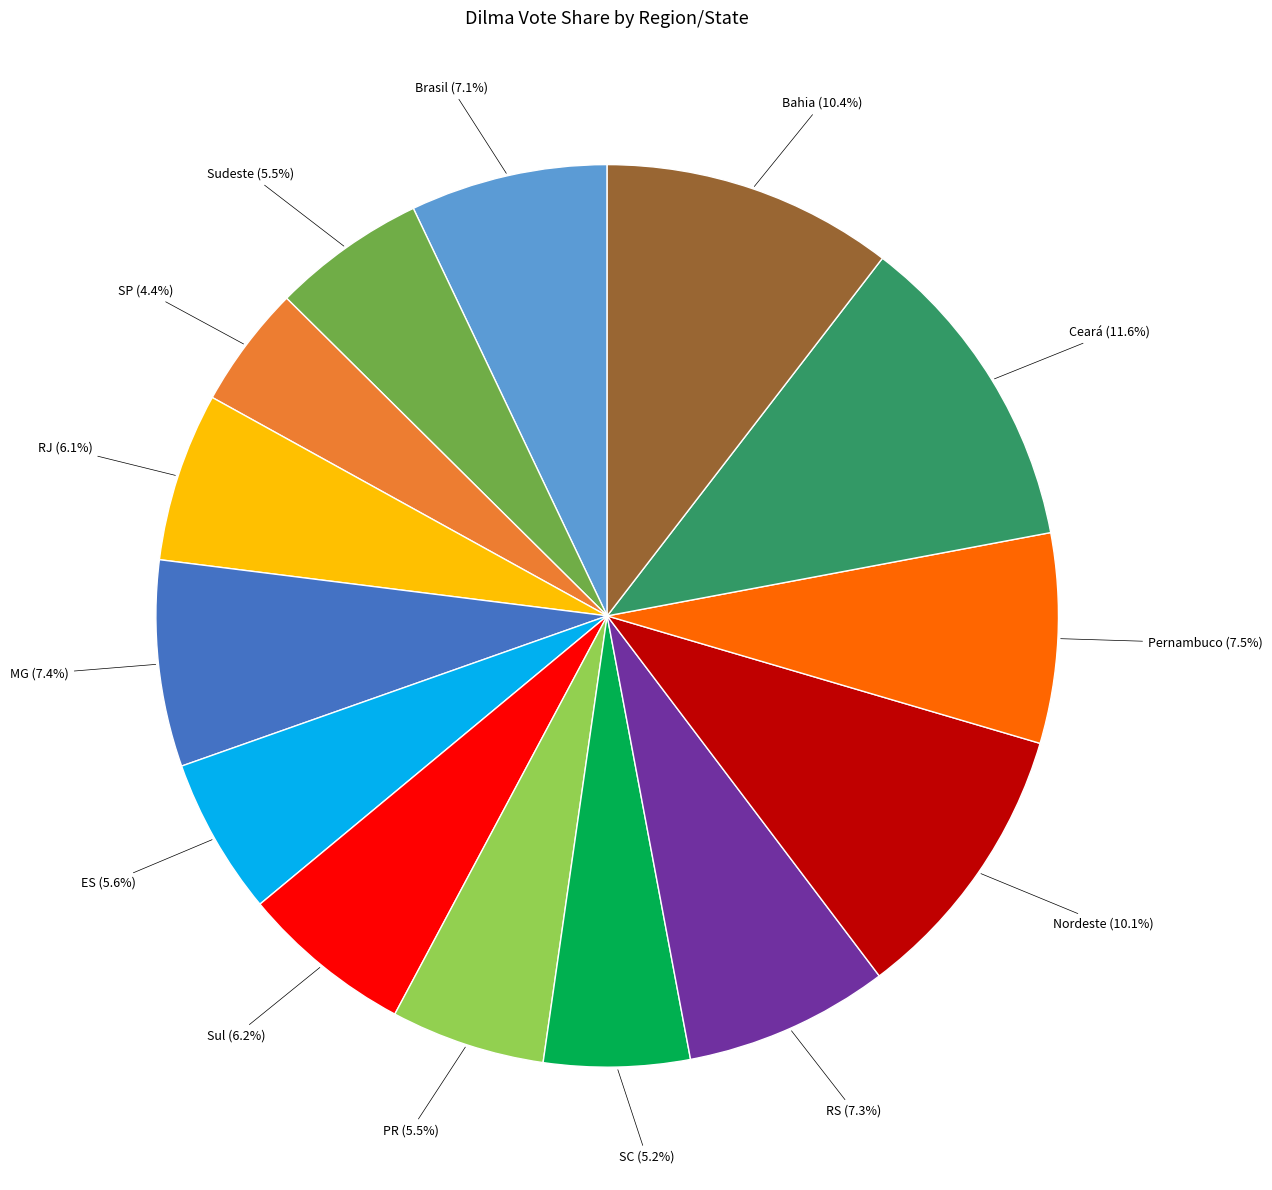

Does any single category account for the majority?

No